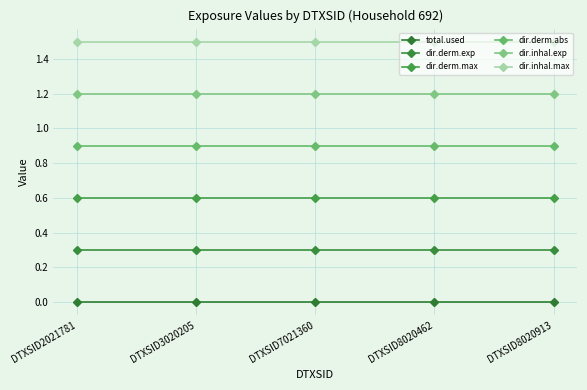

Reading left to right, transcribe all the data shown in this chart.

total.used: DTXSID2021781=0.0	DTXSID3020205=0.0	DTXSID7021360=0.0	DTXSID8020462=0.0	DTXSID8020913=0.0
dir.derm.exp: DTXSID2021781=0.3	DTXSID3020205=0.3	DTXSID7021360=0.3	DTXSID8020462=0.3	DTXSID8020913=0.3
dir.derm.max: DTXSID2021781=0.6	DTXSID3020205=0.6	DTXSID7021360=0.6	DTXSID8020462=0.6	DTXSID8020913=0.6
dir.derm.abs: DTXSID2021781=0.9	DTXSID3020205=0.9	DTXSID7021360=0.9	DTXSID8020462=0.9	DTXSID8020913=0.9
dir.inhal.exp: DTXSID2021781=1.2	DTXSID3020205=1.2	DTXSID7021360=1.2	DTXSID8020462=1.2	DTXSID8020913=1.2
dir.inhal.max: DTXSID2021781=1.5	DTXSID3020205=1.5	DTXSID7021360=1.5	DTXSID8020462=1.5	DTXSID8020913=1.5